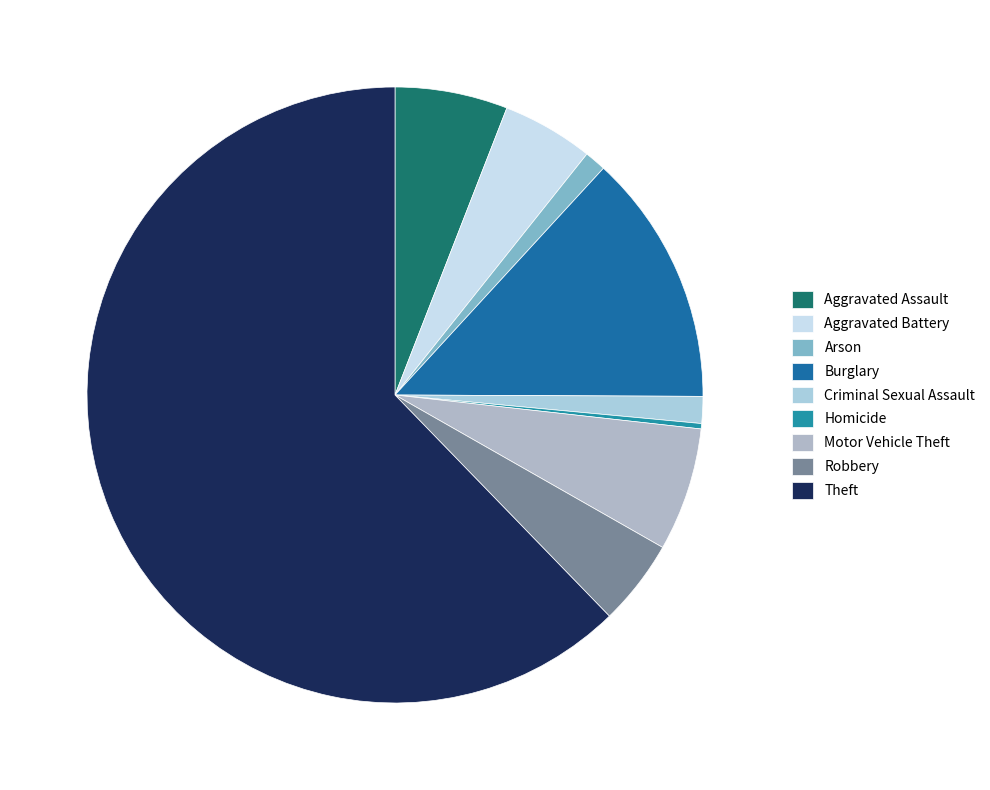

Combined, what portion of the pie is Criminal Sexual Assault and Burglary?

14.6%